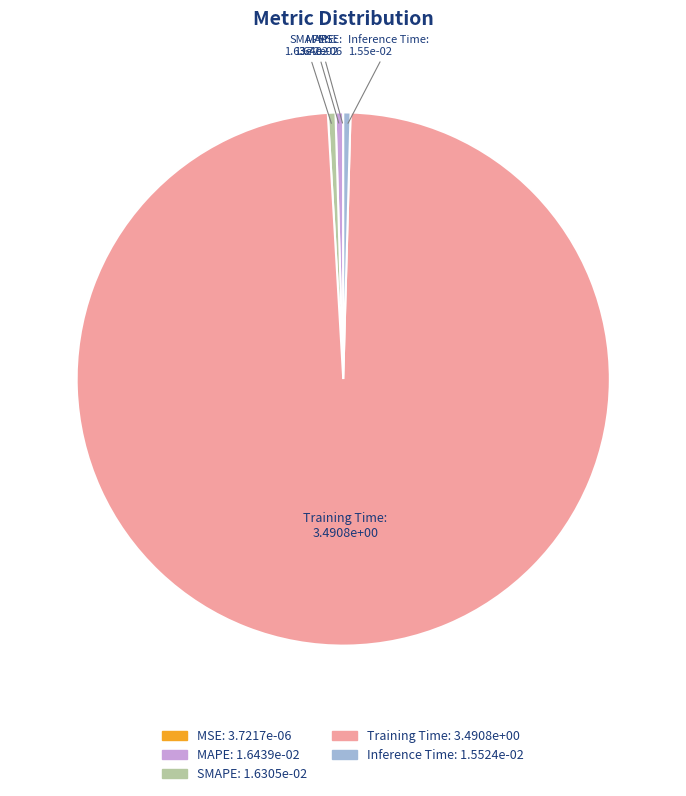

What is the largest slice in the pie chart?

Training Time